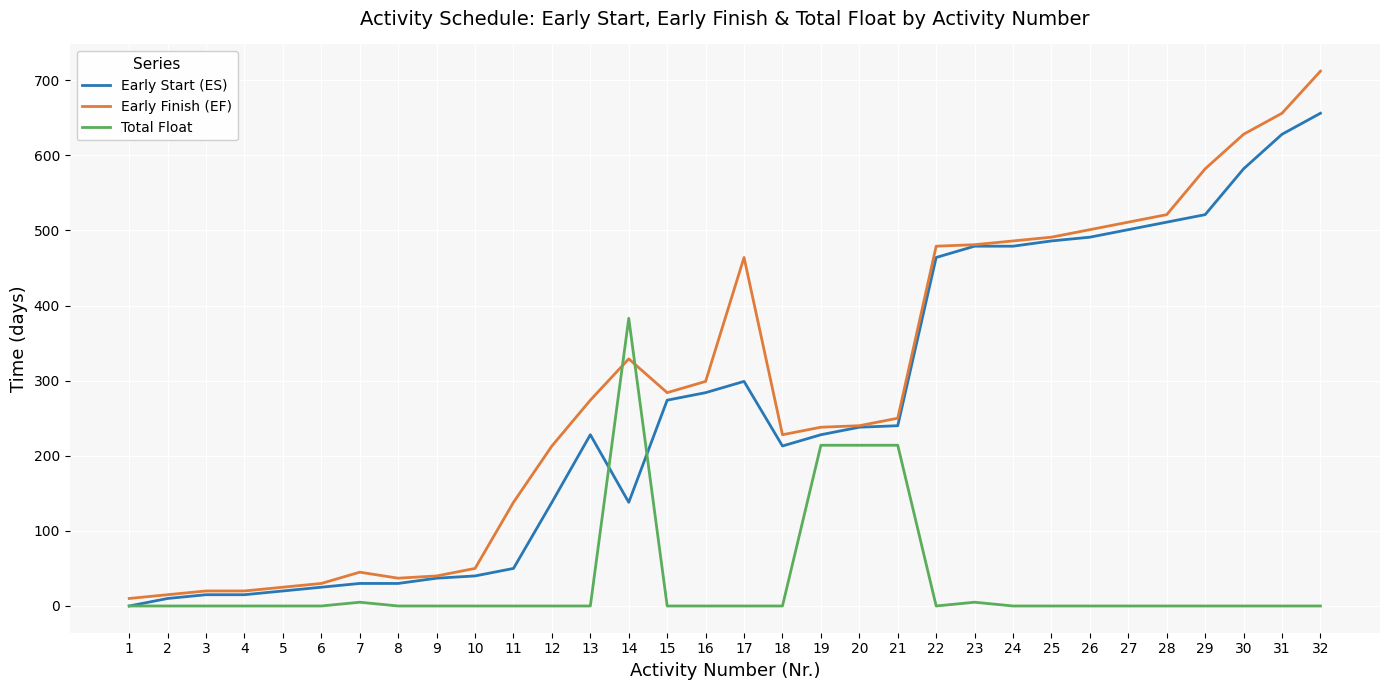

Which series has the largest total across all categories?

Early Finish (EF)